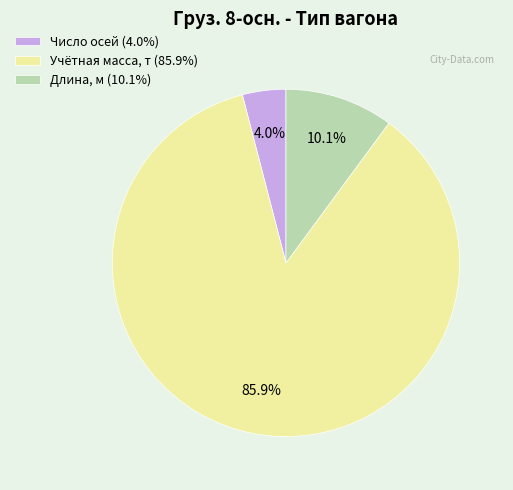

How much of the chart is everything except Число осей?

96.0%